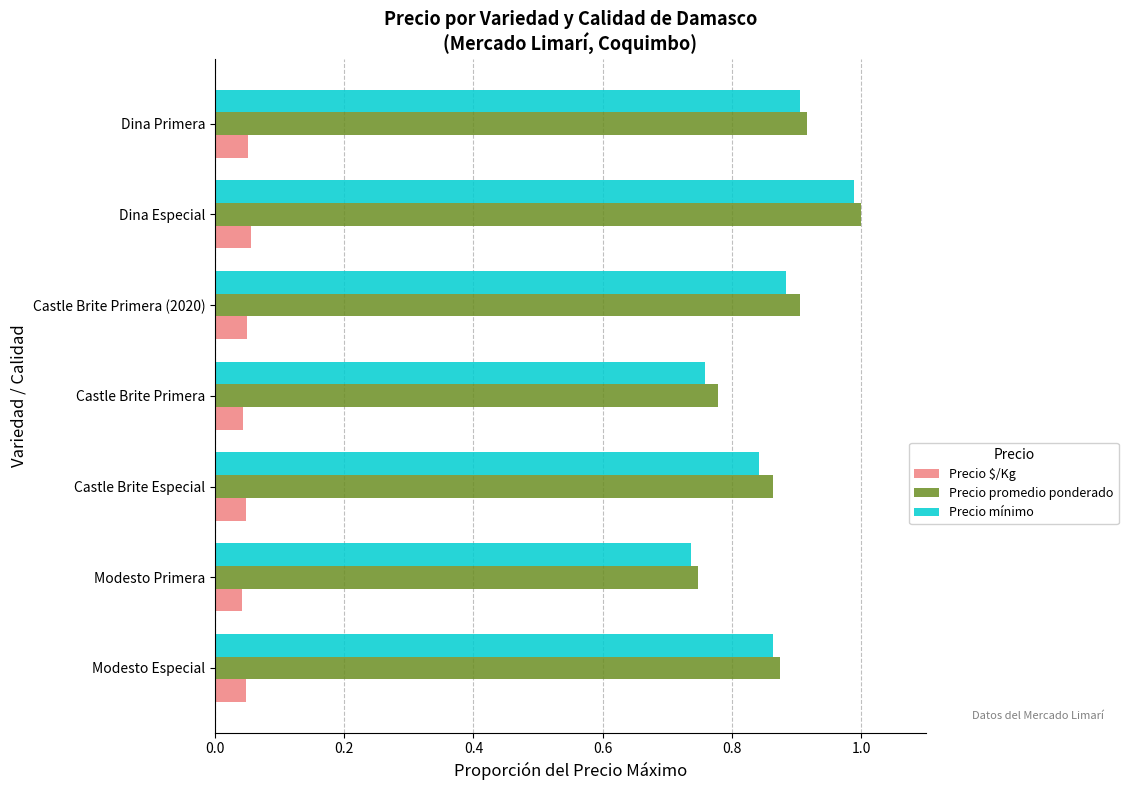

What is the sum of the Precio mínimo values at Dina Especial and Castle Brite Primera?

1.7